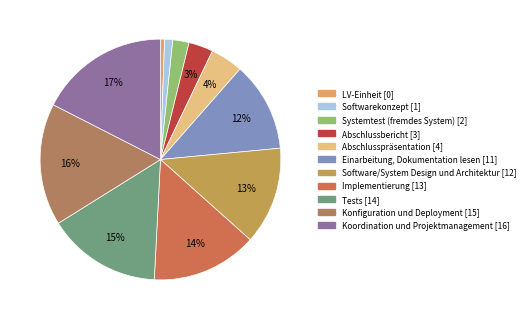

What is the smallest slice in the pie chart?

LV-Einheit